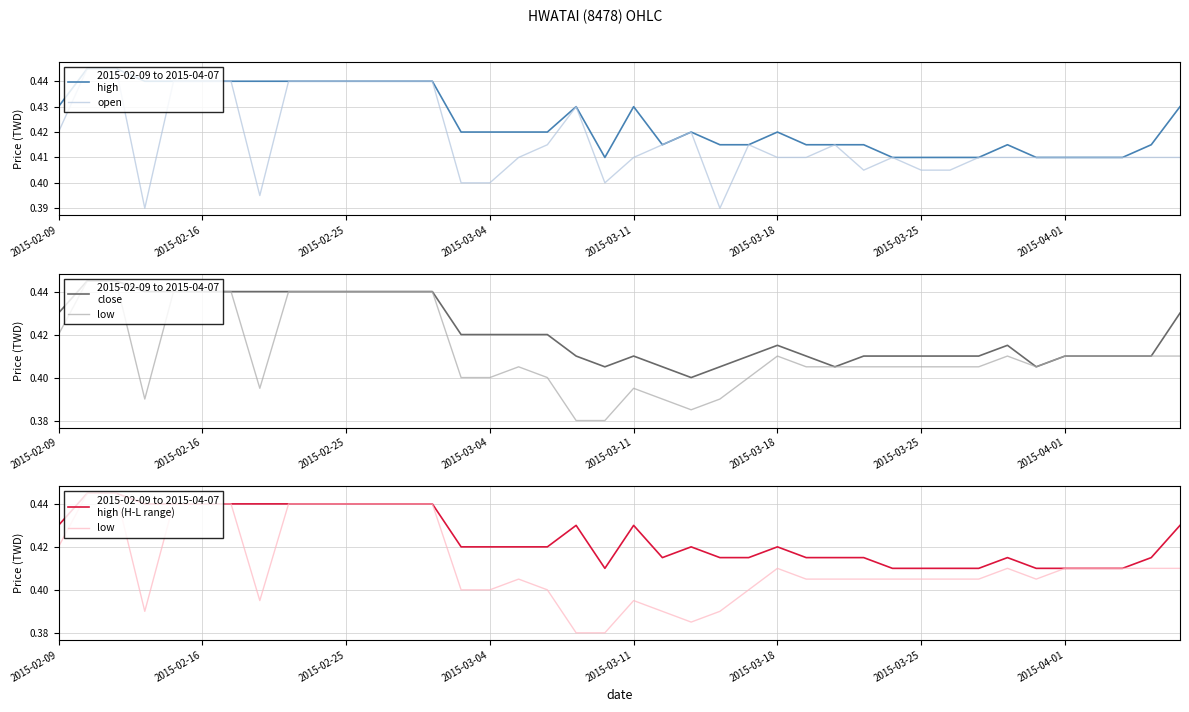

True or false: open and high (H-L range) cross at least once.

False